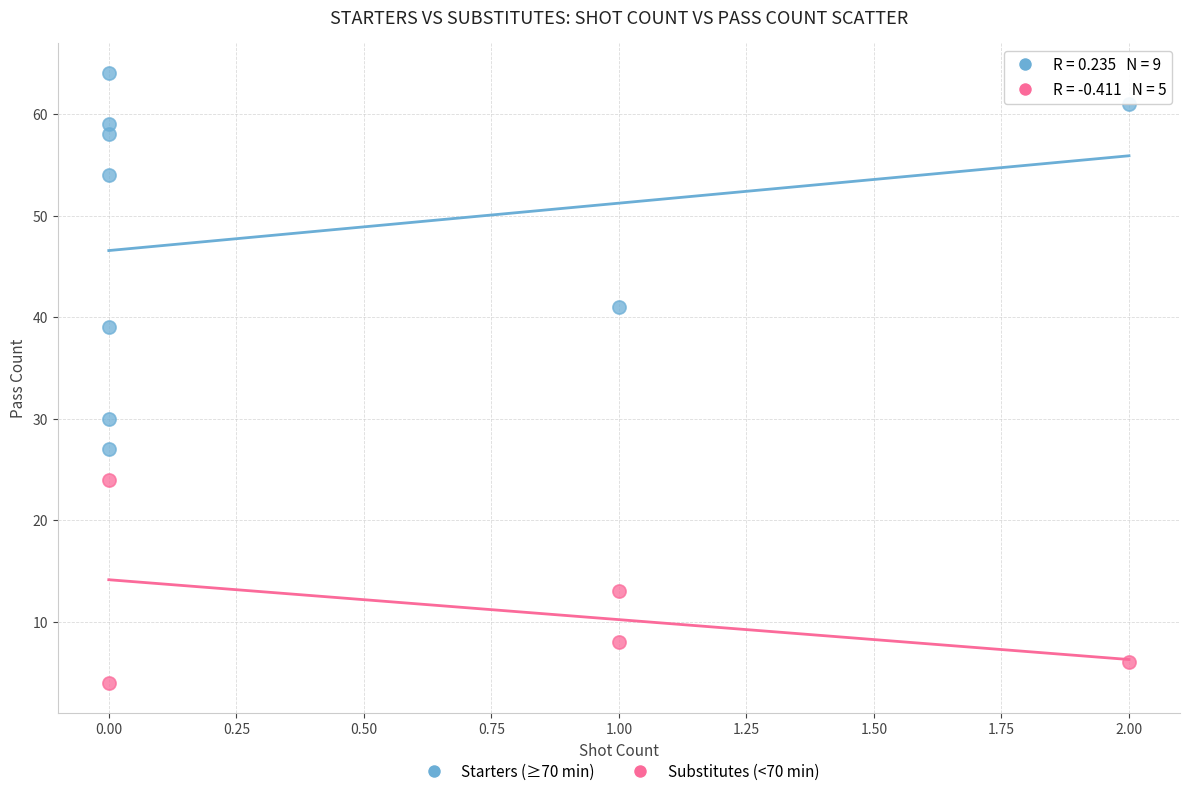

Which series has the largest Y range (max minus min)?

Starters (≥70 min)